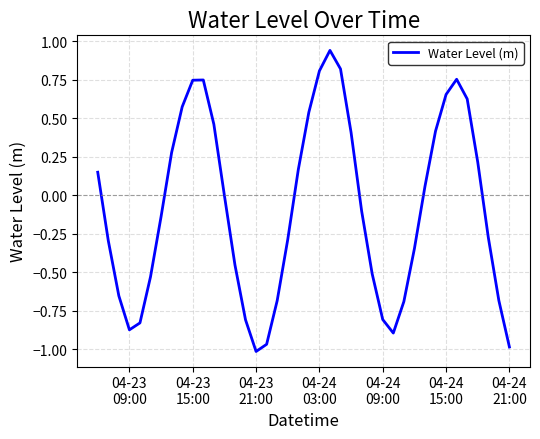

True or false: there are more than 0 points higher than both neighbors.

True